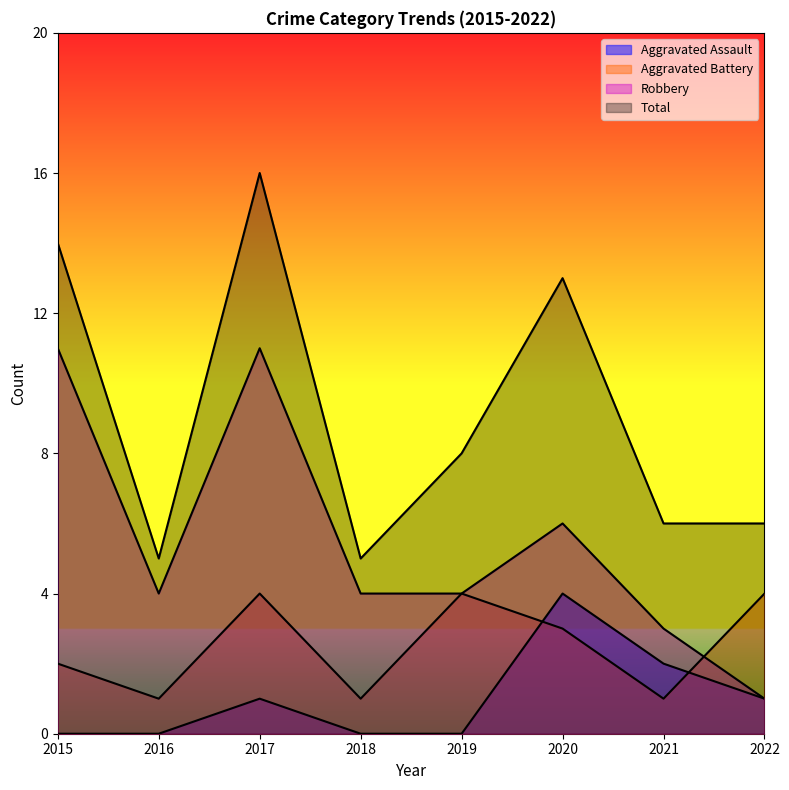

Which has a higher value, 2019 or 2021?

2021